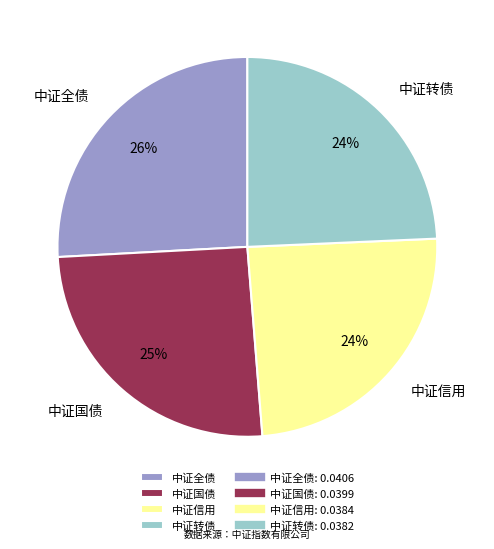

The 中证全债 slice represents 26% of the pie. True or false?

True